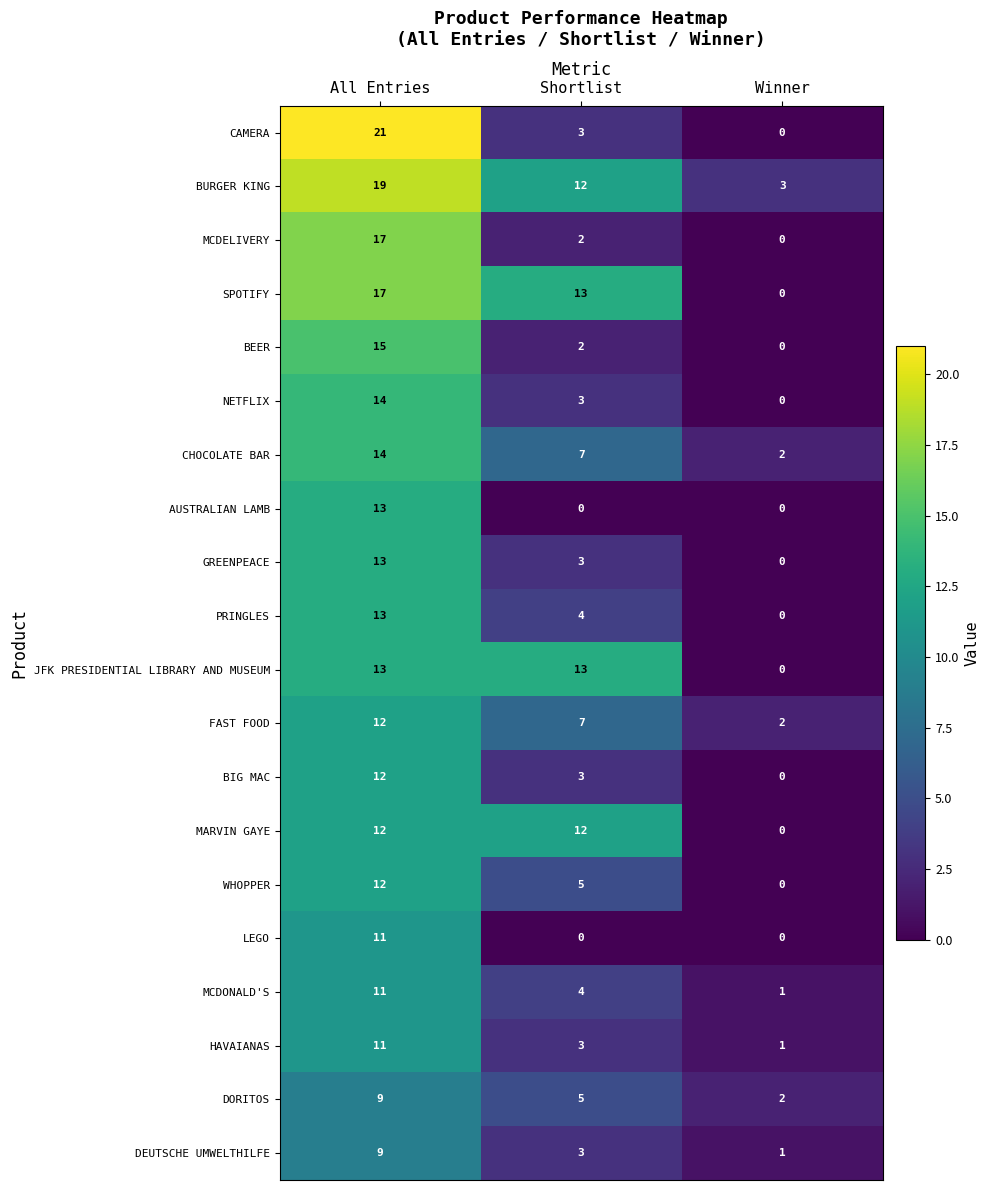

Count the number of data series in this chart.

20